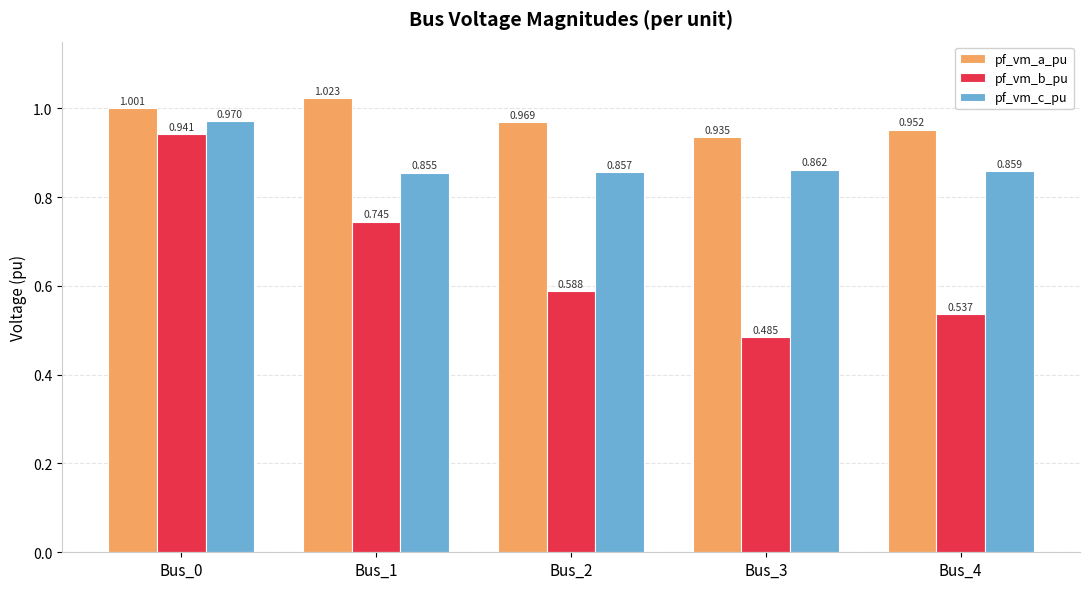

What is the sum of the pf_vm_b_pu values at Bus_2 and Bus_0?

1.5